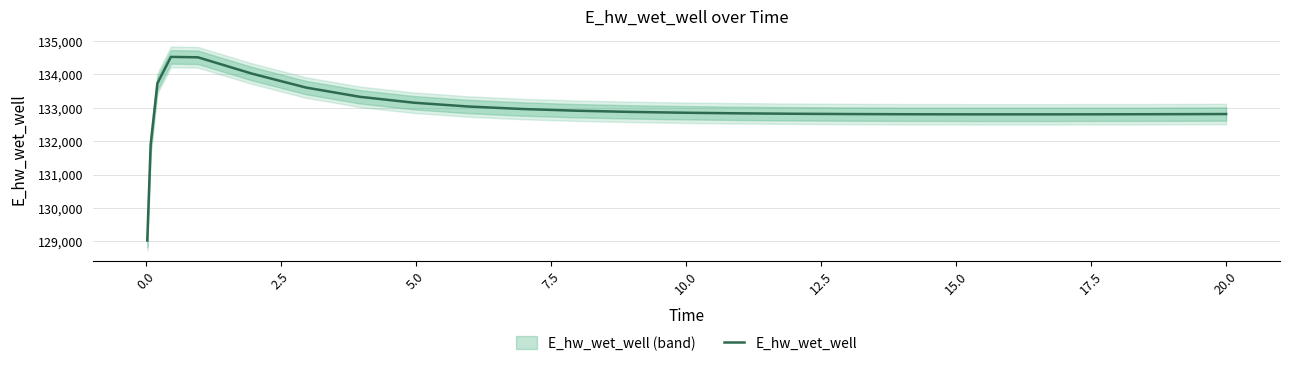

What is the difference between the maximum and minimum values?

5489.2